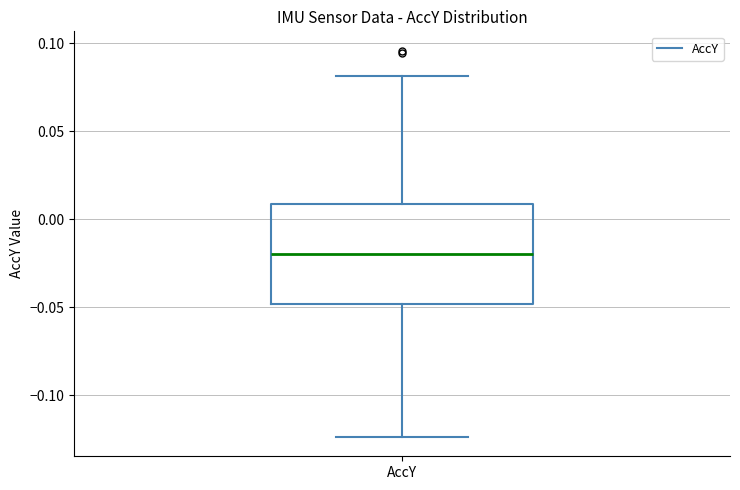

Read this box plot against the y-axis: the position of the median line, the range covered by the box, and the ends of both whiskers. The values are not printed on the chart, so give them approximately, as read against the axis.

median -0.020, box -0.050 to 0.010, whiskers -0.125 to 0.080